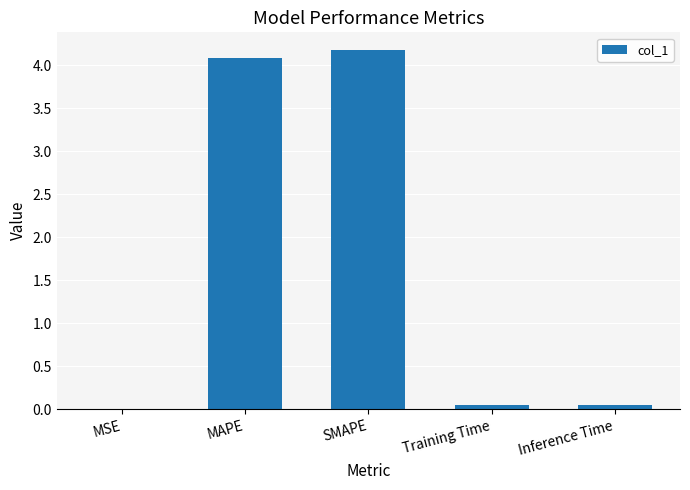

True or false: the data shows 0.0 at MSE.

True